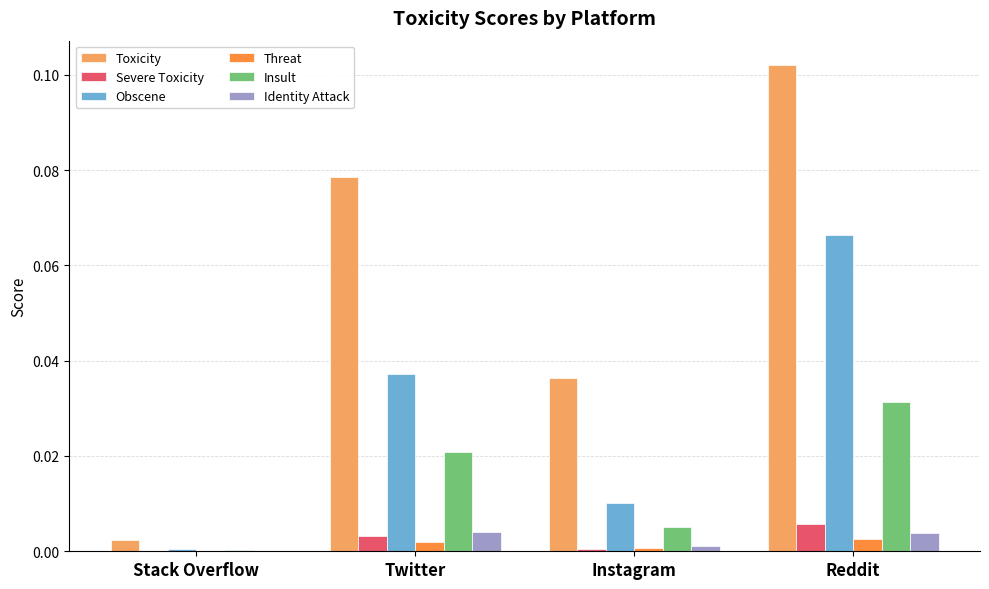

What is the total value across all series at Reddit?

0.2